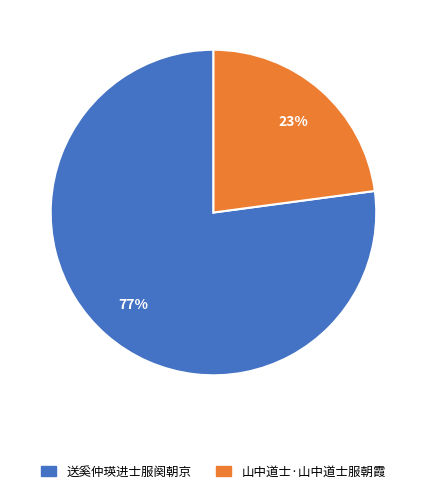

Is the sum of 送奚仲瑛进士服阕朝京 and 山中道士·山中道士服朝霞 greater than half?

Yes